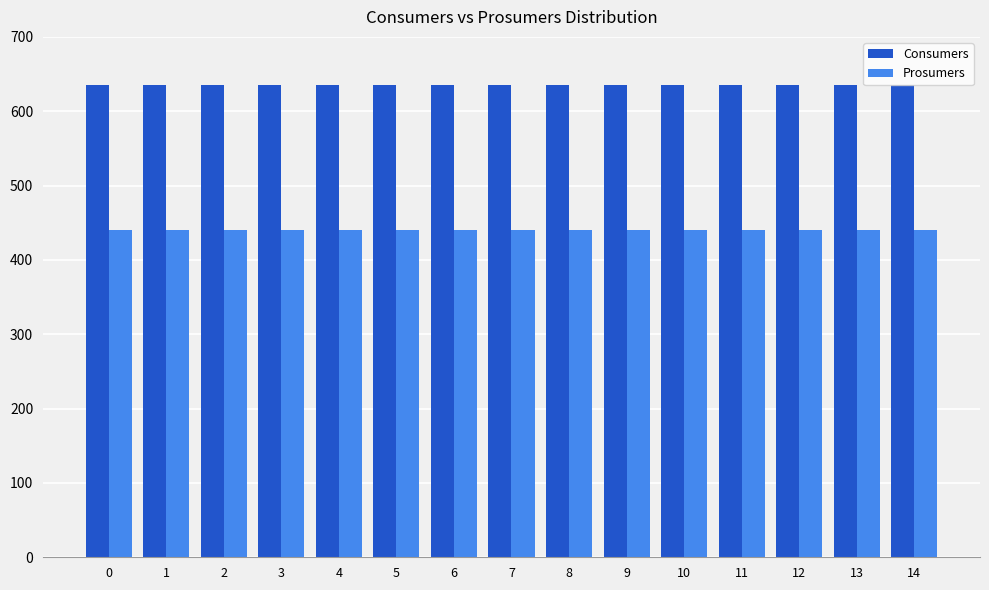

Reading left to right, extract all data points from this chart.

Consumers: 0=635	1=635	2=635	3=635	4=635	5=635	6=635	7=635	8=635	9=635	10=635	11=635	12=635	13=635	14=635
Prosumers: 0=440	1=440	2=440	3=440	4=440	5=440	6=440	7=440	8=440	9=440	10=440	11=440	12=440	13=440	14=440